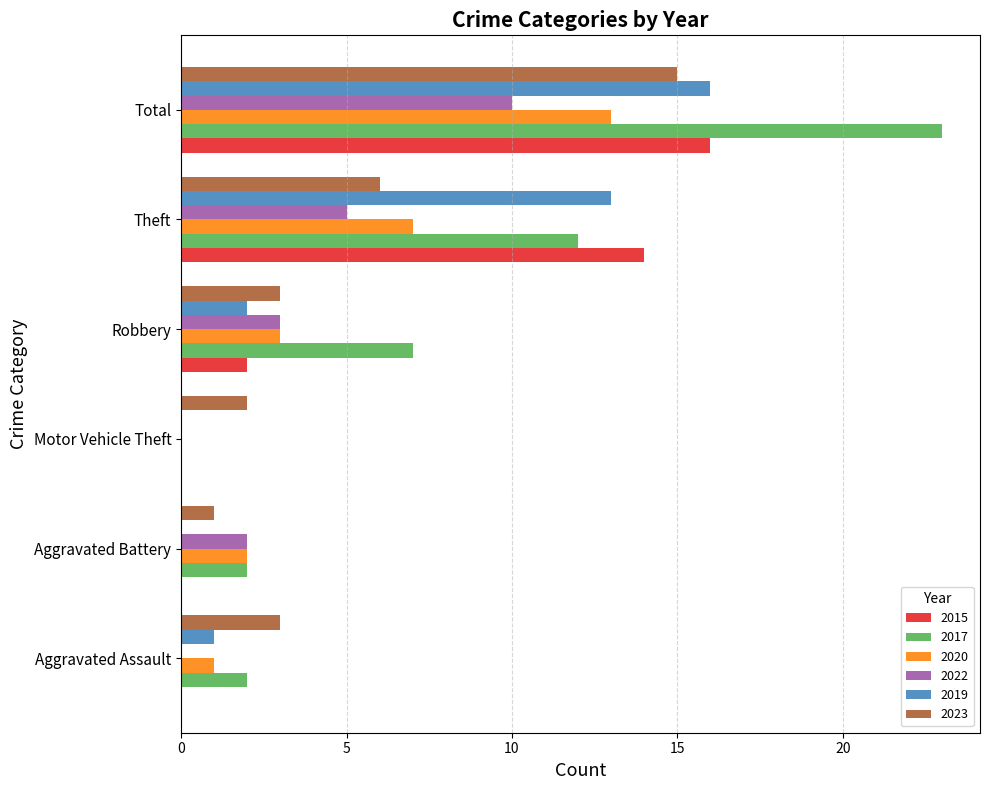

At which category is the sum across all series the highest?

Total